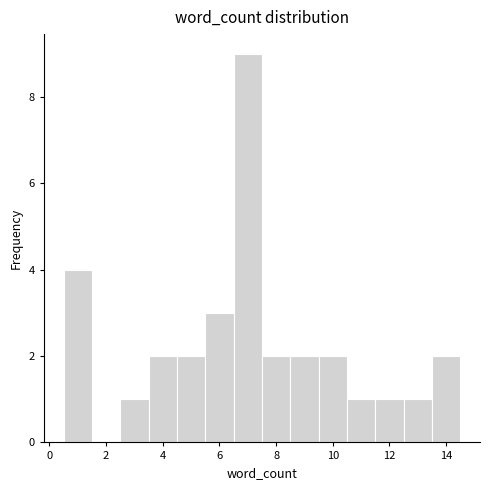

How tall is the bar that spans 13.5 to 14.5 on the x-axis? Neither the bar edges nor the heights are printed on the chart, so give them approximately, as read against the axes.

2